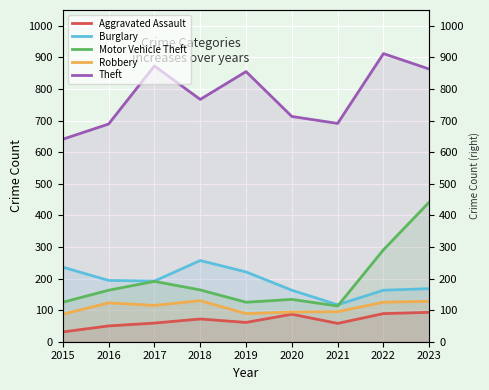

Reading left to right, transcribe all the data shown in this chart.

Aggravated Assault: 2015=31	2016=50	2017=59	2018=72	2019=61	2020=87	2021=58	2022=89	2023=93
Burglary: 2015=236	2016=194	2017=192	2018=257	2019=221	2020=163	2021=117	2022=163	2023=168
Motor Vehicle Theft: 2015=125	2016=163	2017=191	2018=164	2019=125	2020=134	2021=113	2022=291	2023=442
Robbery: 2015=87	2016=123	2017=115	2018=130	2019=89	2020=94	2021=95	2022=125	2023=128
Theft: 2015=641	2016=689	2017=873	2018=767	2019=855	2020=713	2021=691	2022=912	2023=863